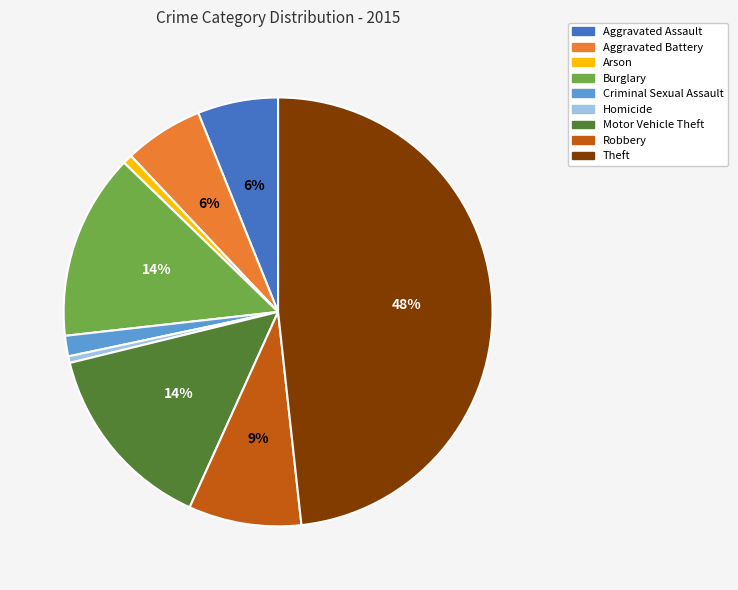

To the nearest percent, what is the difference between the largest and smallest slice percentages?

48%